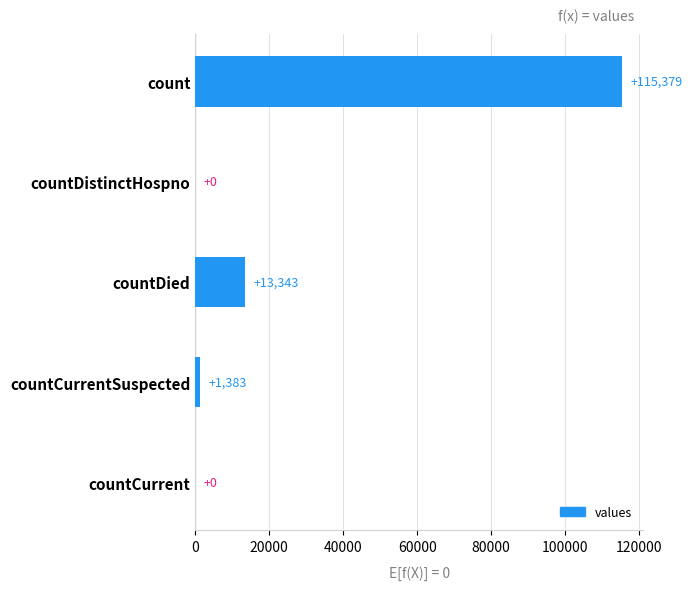

What is the change in value from countDied to countCurrentSuspected?

-11960